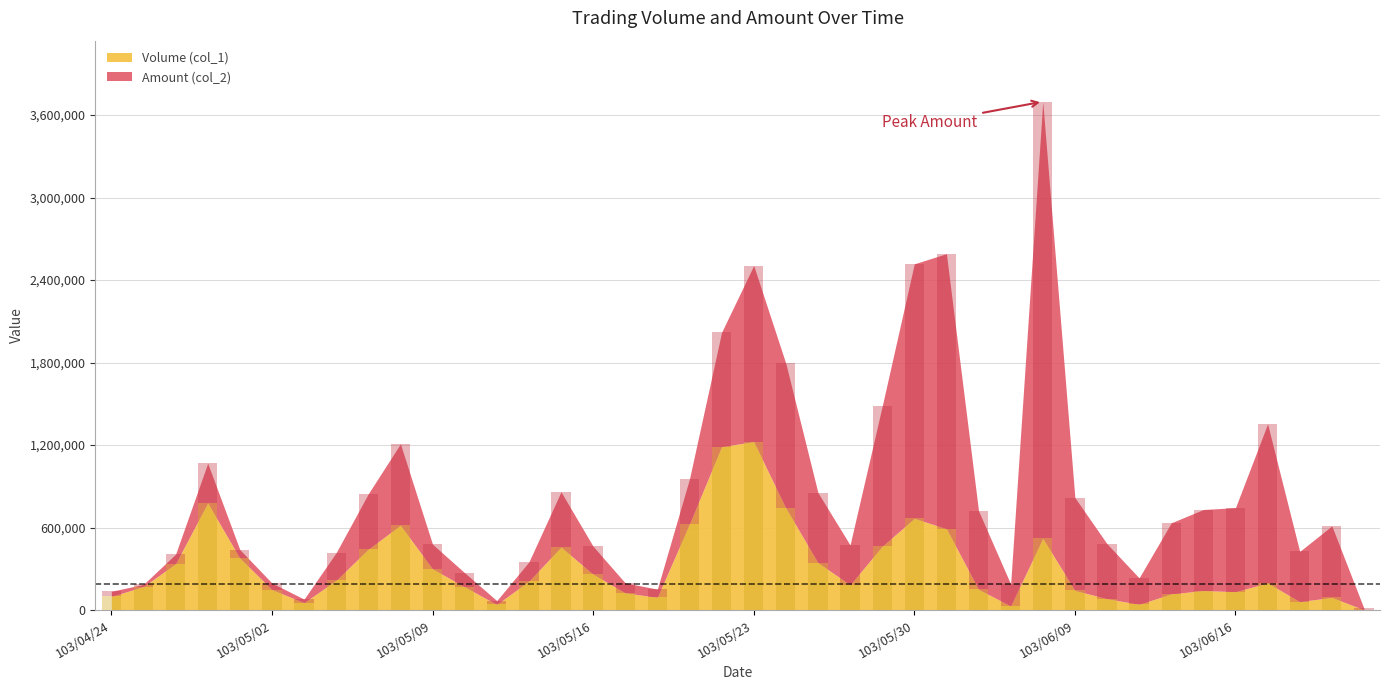

List the labels in order of value, largest first.

103/05/23, 103/05/22, 103/04/29, 103/05/26, 103/05/30, 103/05/21, 103/05/08, 103/06/03, 103/06/06, 103/05/29, 103/05/15, 103/05/07, 103/04/30, 103/05/27, 103/04/28, 103/05/09, 103/05/16, 103/05/06, 103/05/14, 103/06/17, 103/05/28, 103/04/25, 103/05/12, 103/06/04, 103/05/02, 103/06/09, 103/06/13, 103/06/16, 103/05/19, 103/06/12, 103/04/24, 103/05/20, 103/06/19, 103/06/10, 103/06/18, 103/05/05, 103/06/11, 103/05/13, 103/06/05, 103/06/20